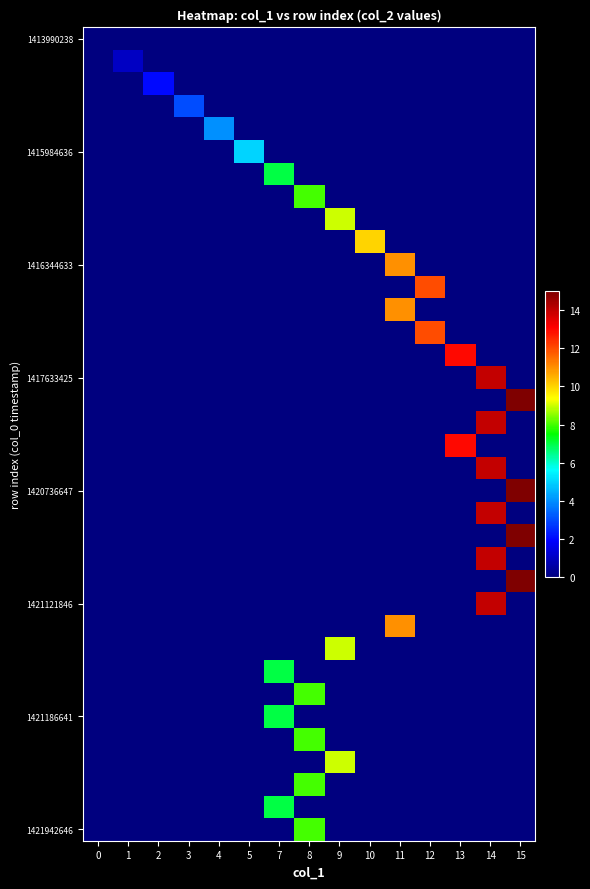

How many data points does each series have?

15